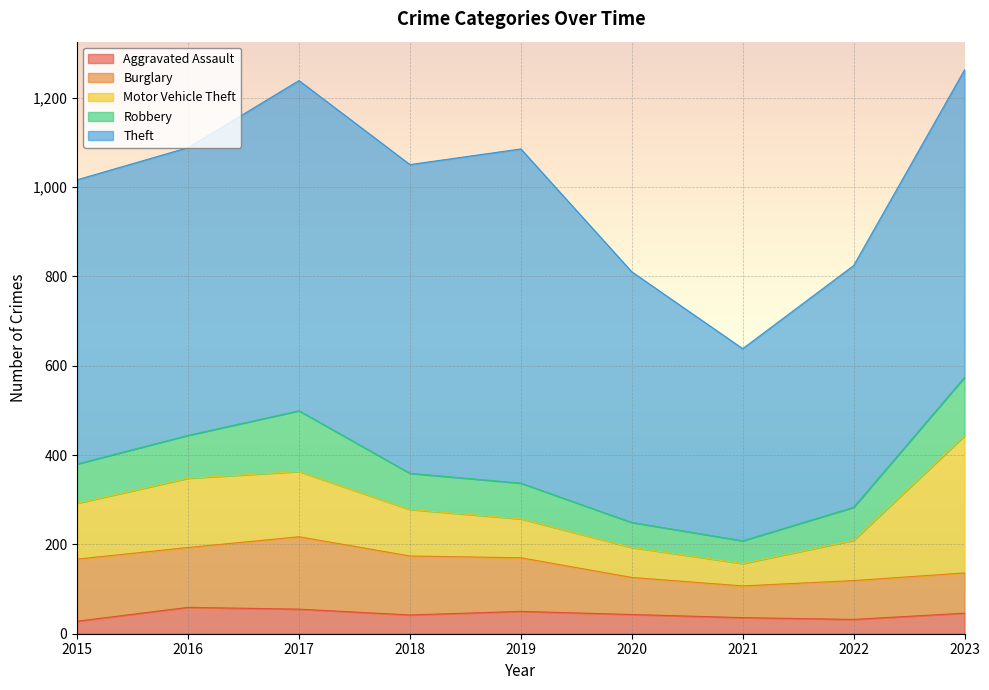

What is the difference between the second highest and second lowest values in the Aggravated Assault series?

23